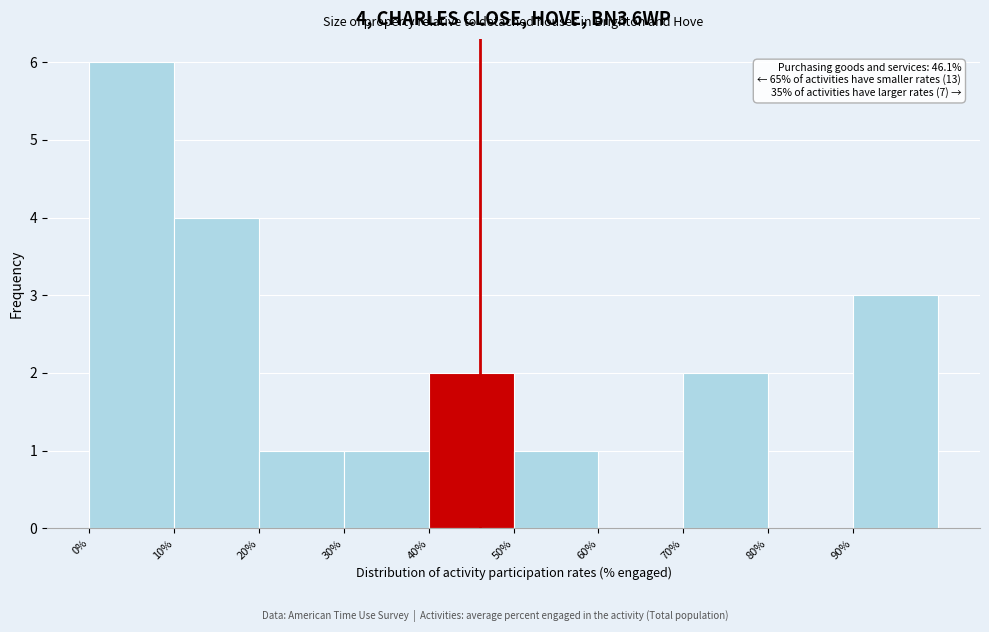

Which range on the x-axis has the tallest bar?

0 to 10